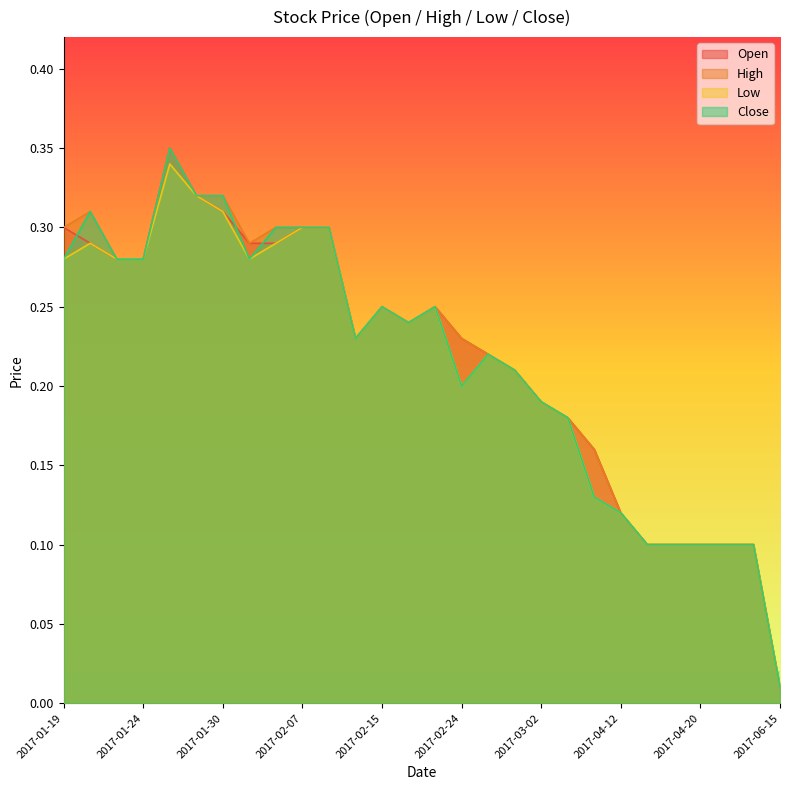

What is the sum of the High values at 2017-04-12 and 2017-02-06?

0.4